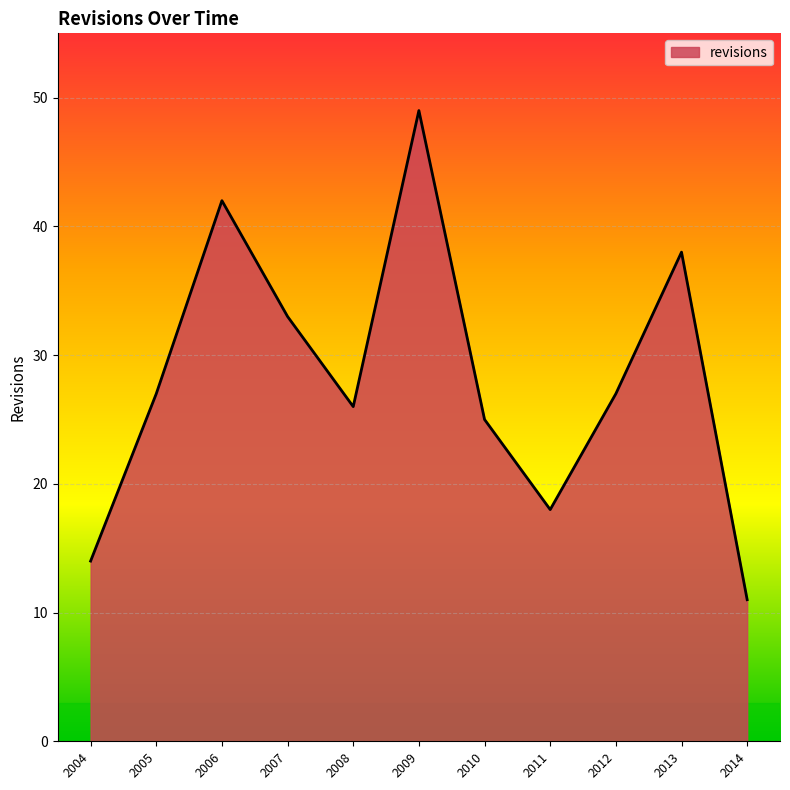

Does the chart display data point markers on the line(s)?

No